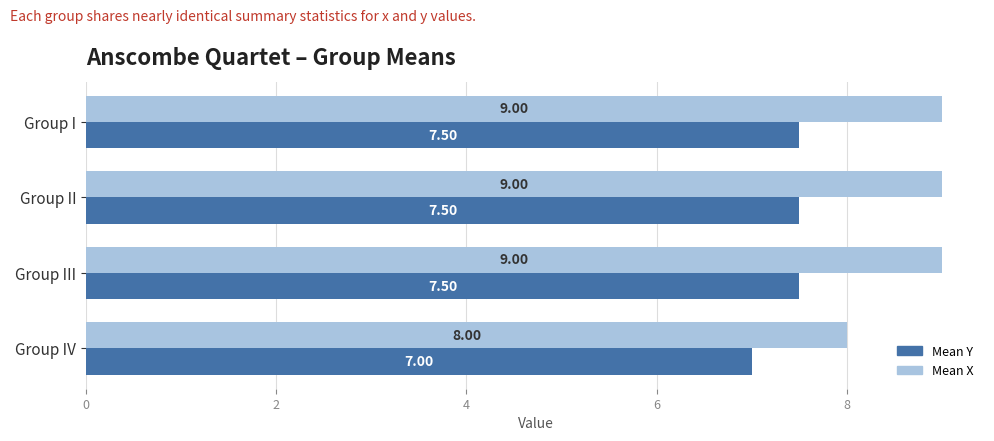

Is the value of Mean X at Group I greater than the value of Mean Y at Group IV?

Yes